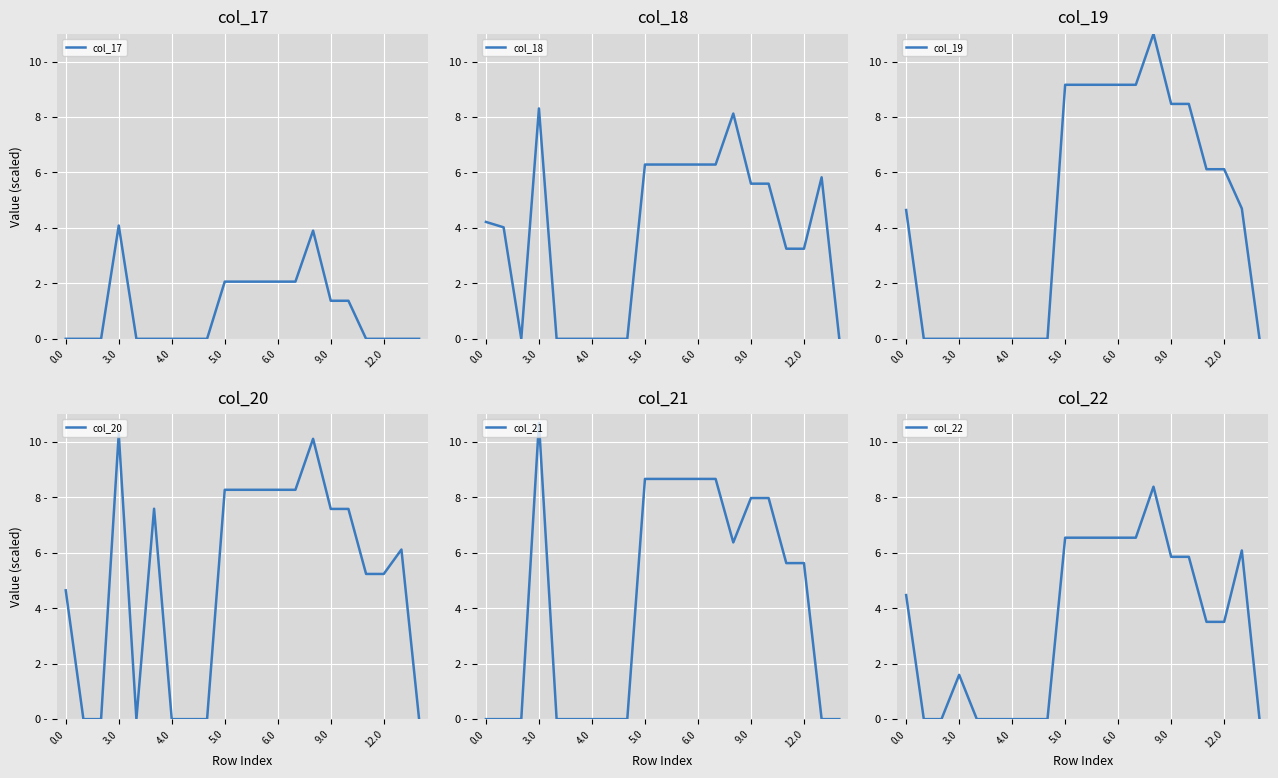

Does the chart display data point markers on the line(s)?

No